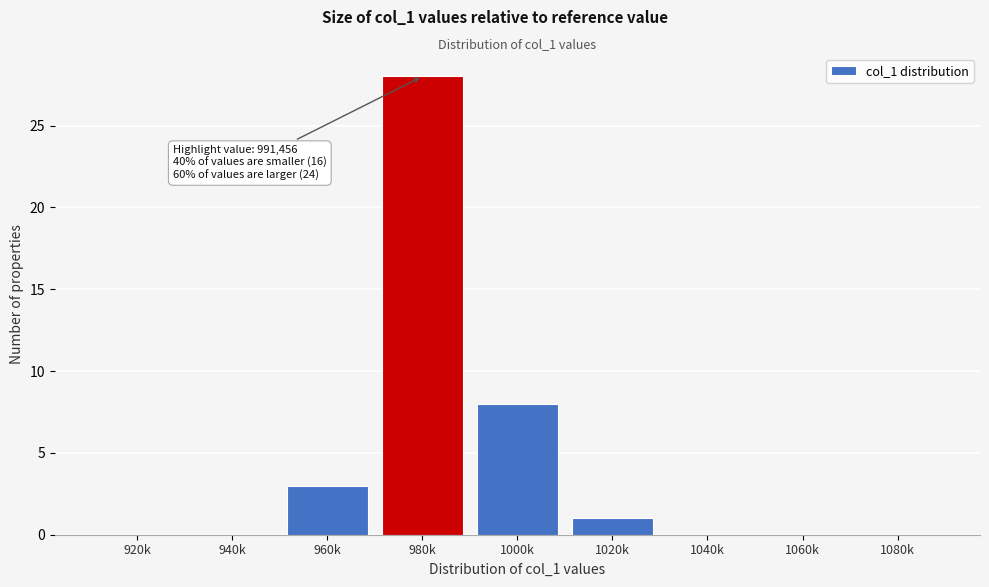

Reading left to right, list all the values displayed in this chart.

920k=0	940k=0	960k=3	980k=28	1000k=8	1020k=1	1040k=0	1060k=0	1080k=0